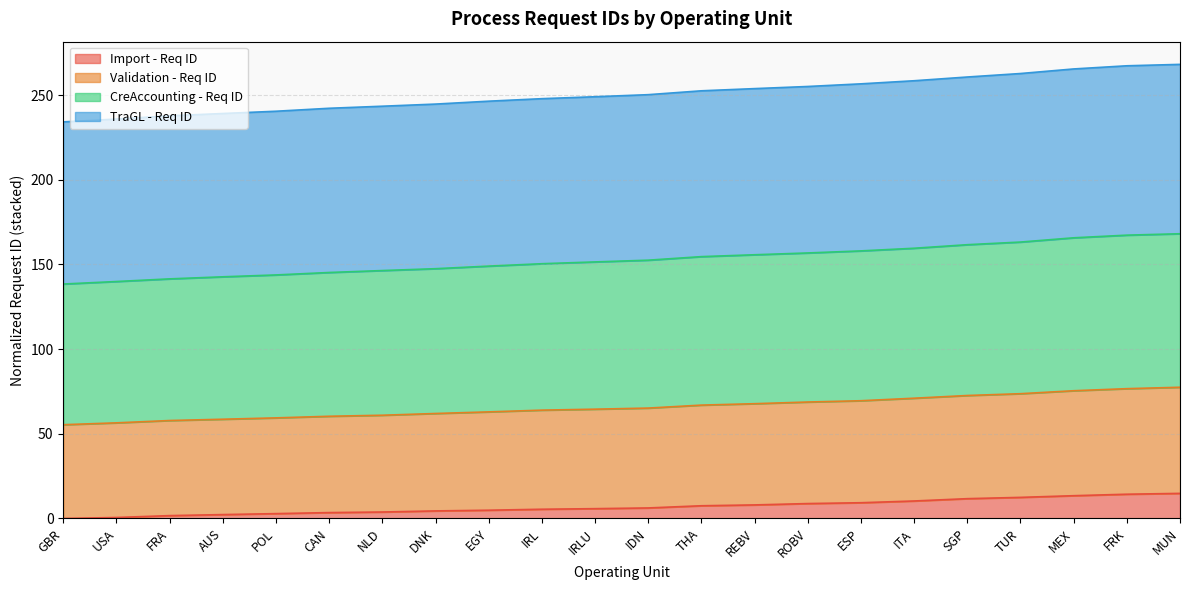

What is the maximum value for Import - Req ID?

14.8